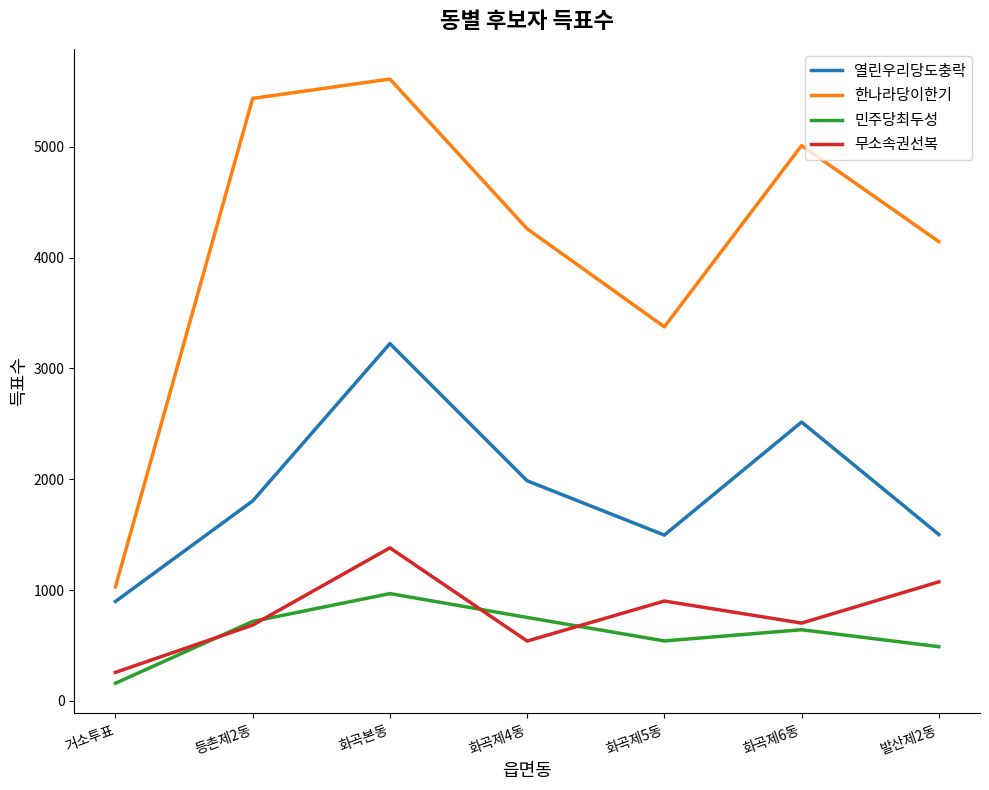

What is the maximum value for 무소속권선복?

1381